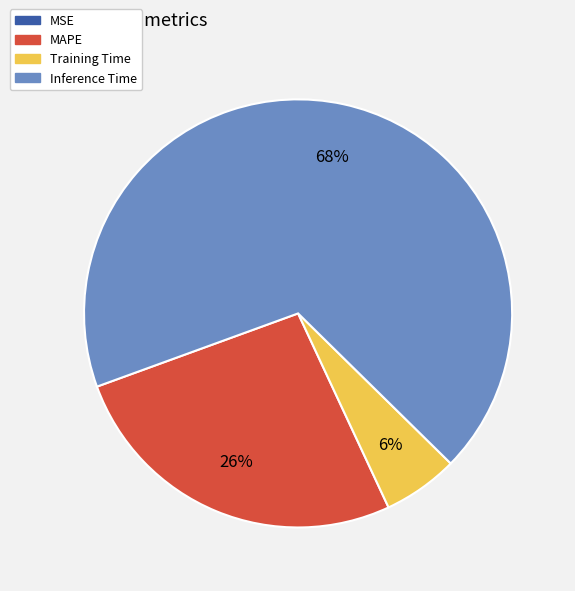

To the nearest percent, what is the difference between the largest and smallest slice percentages?

68%